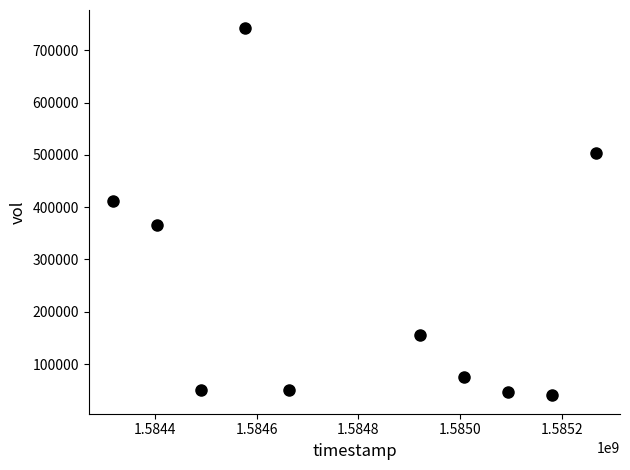

What is the range of X values (max minus min)?

950400